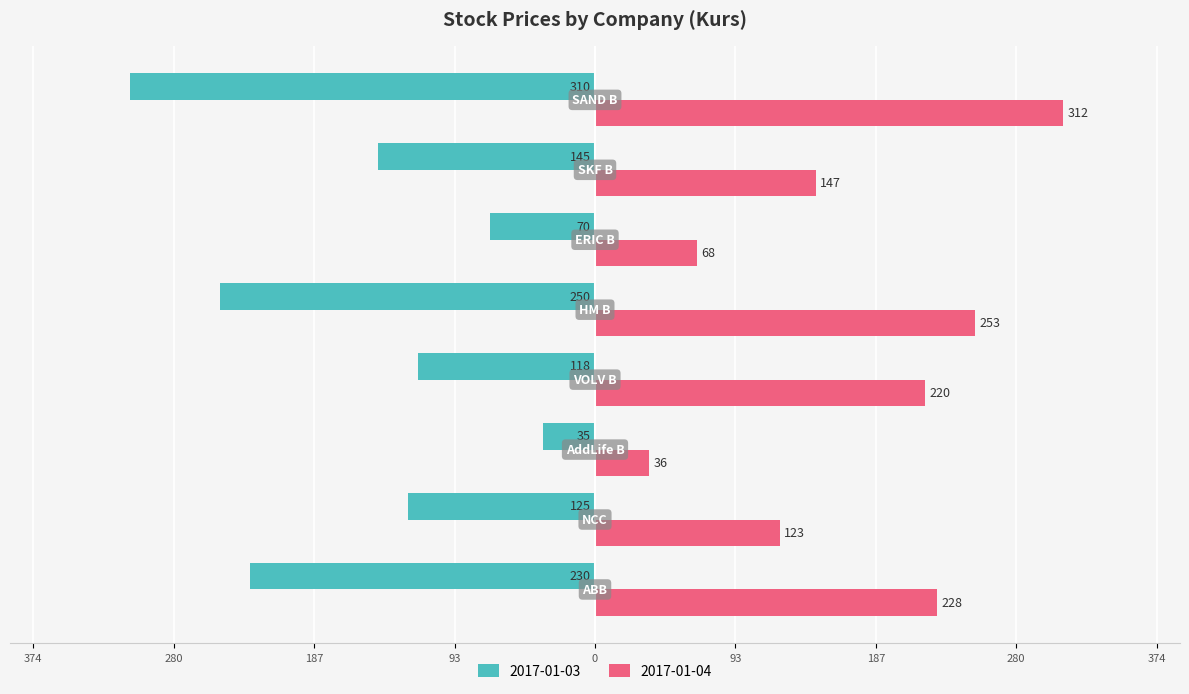

What are all the series names shown in the legend?

2017-01-03, 2017-01-04